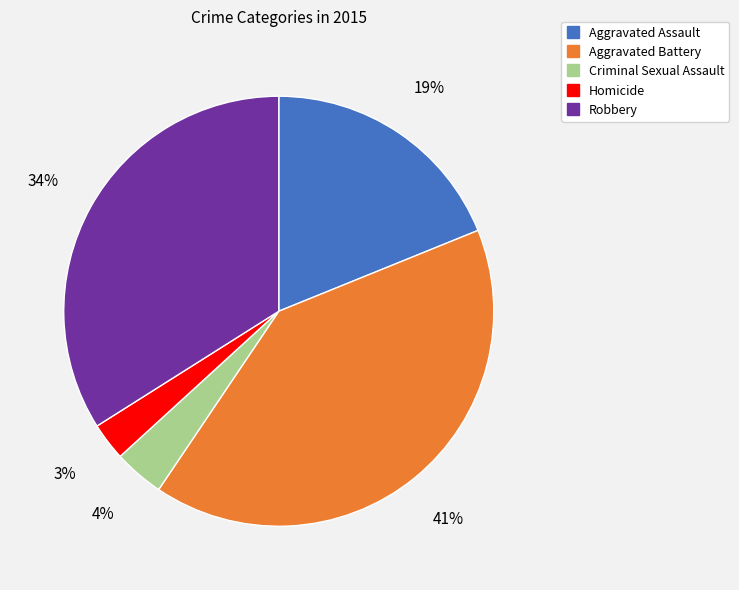

To the nearest percent, what percentage of the pie is Aggravated Battery?

41%